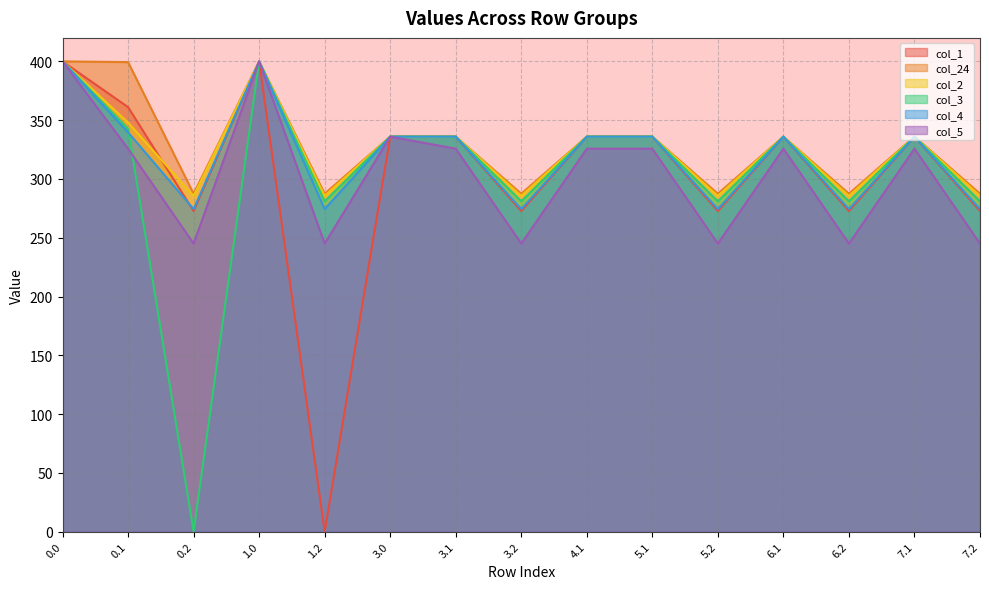

What is the label of the 7th point from the right?

4.1